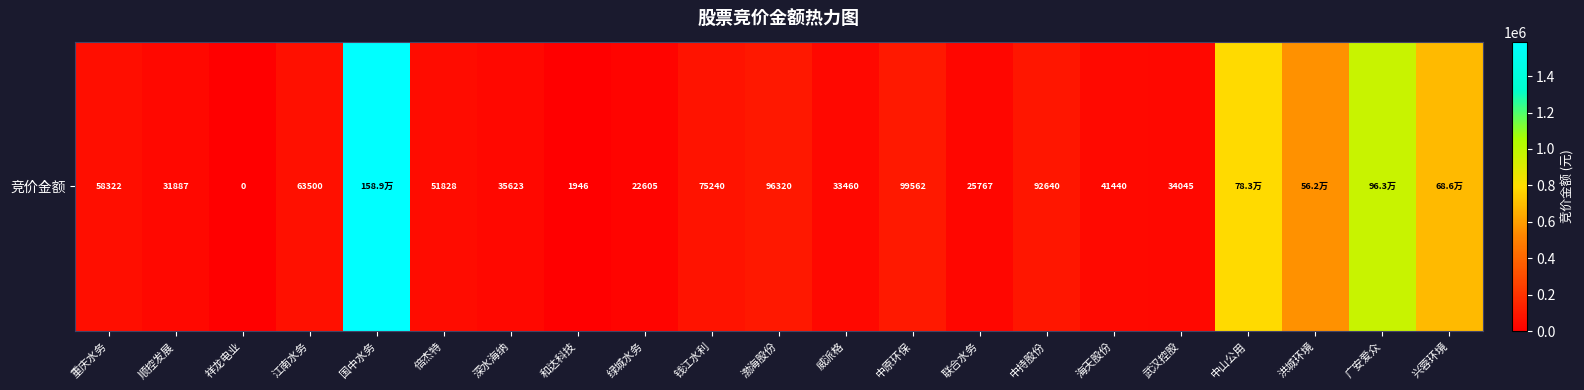

How many categories are shown in the chart?

21